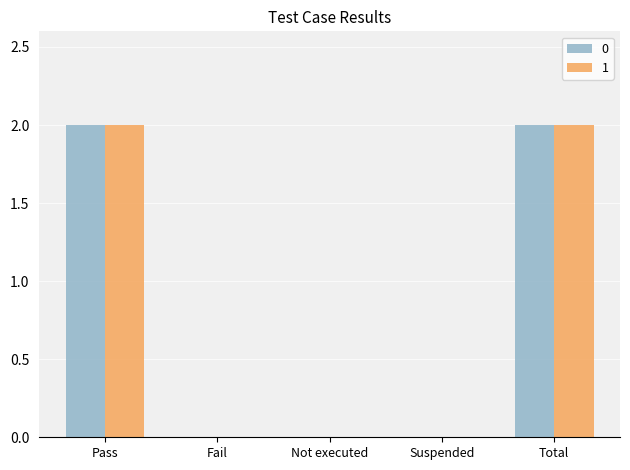

The 0 series shows 3 at Total. True or false?

False